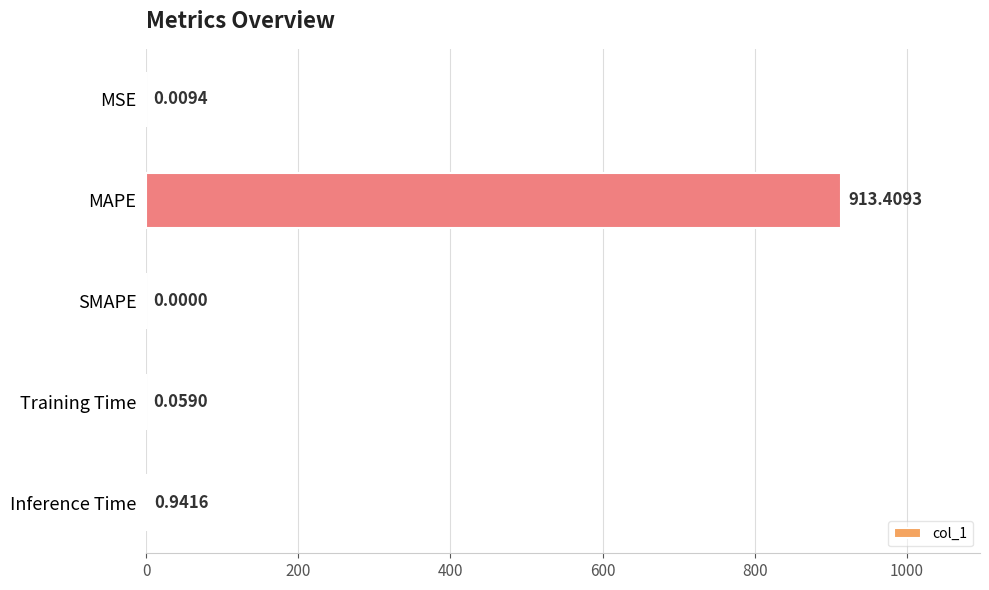

Where is the data nearest to the value 456?

Inference Time